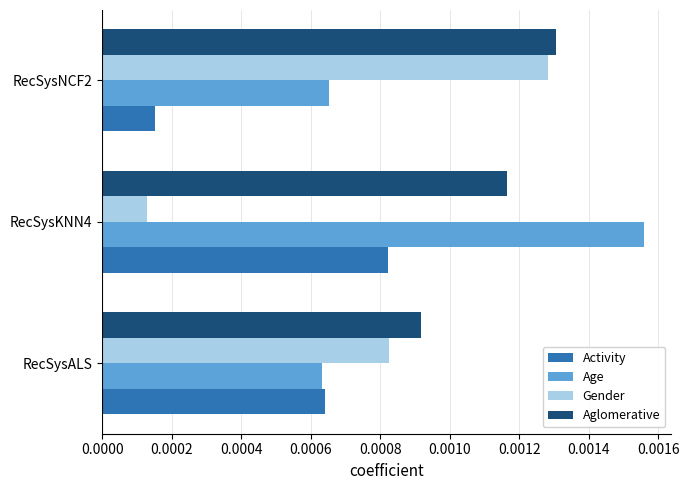

List the series in order of their peak value, lowest first.

Activity, Gender, Aglomerative, Age